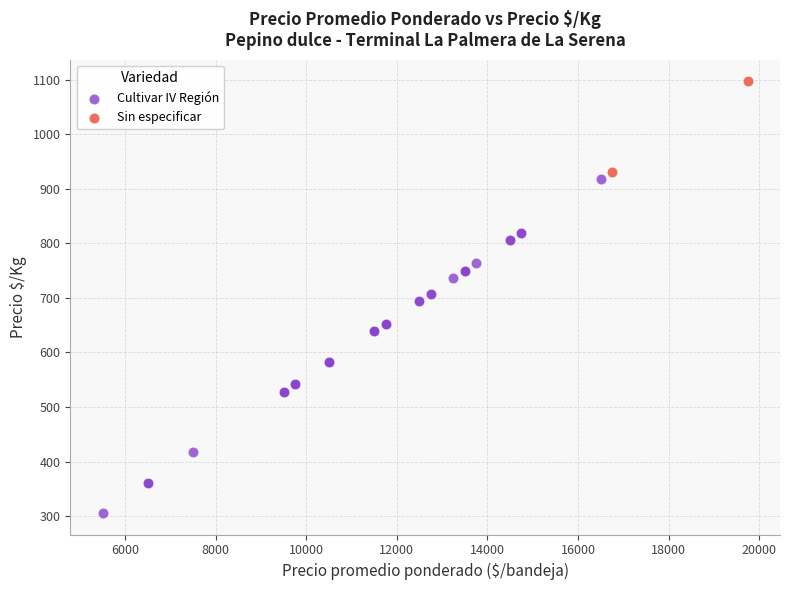

What are all the series names shown in the legend?

Cultivar IV Región, Sin especificar